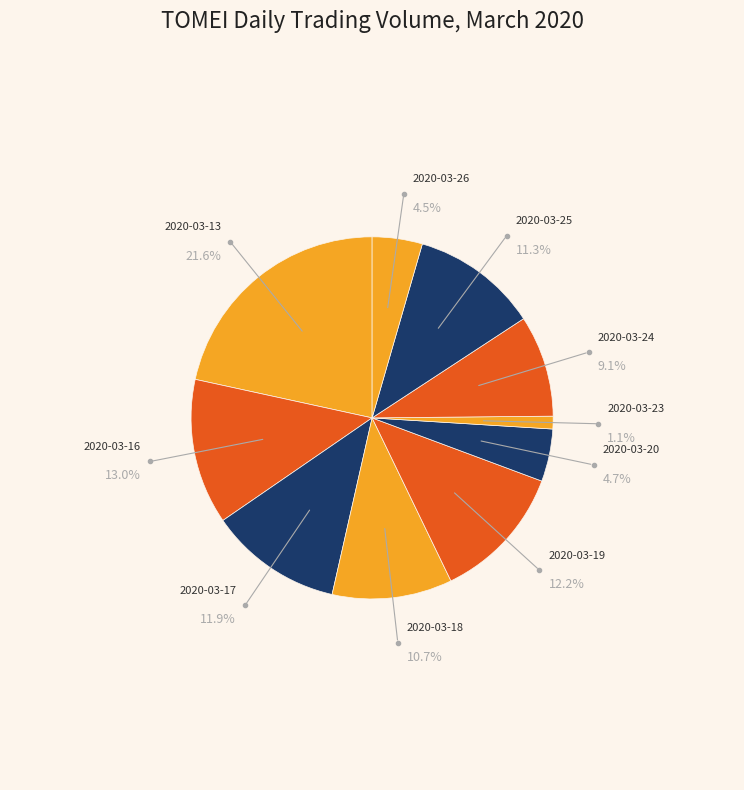

What is the change in value from 2020-03-13 to 2020-03-20?

-492600